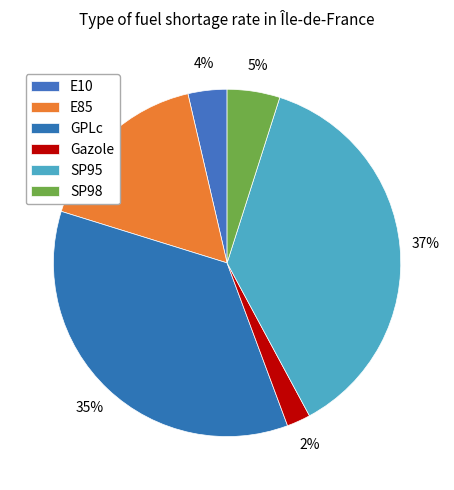

How many slices are in this pie chart?

6